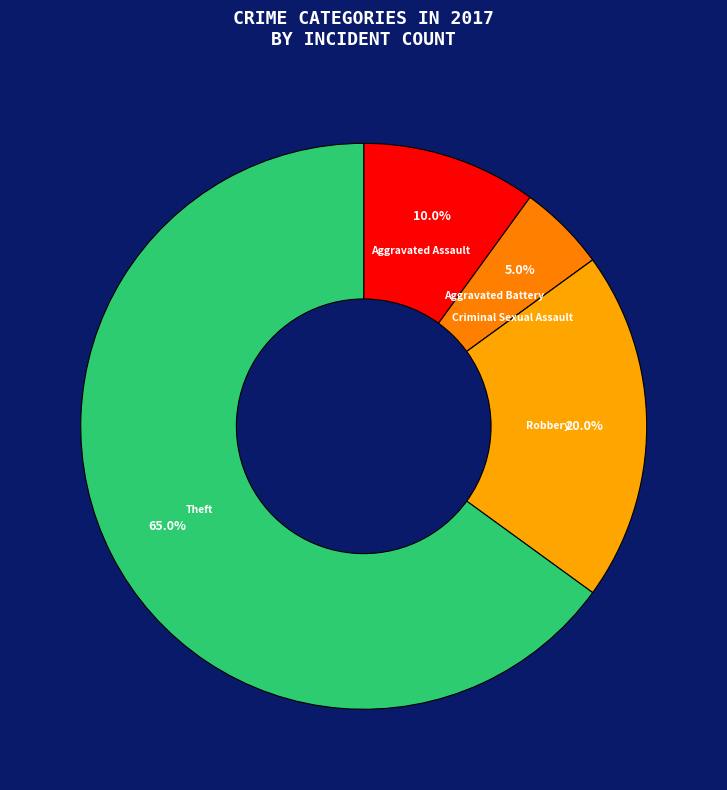

Does any single category account for the majority?

Yes